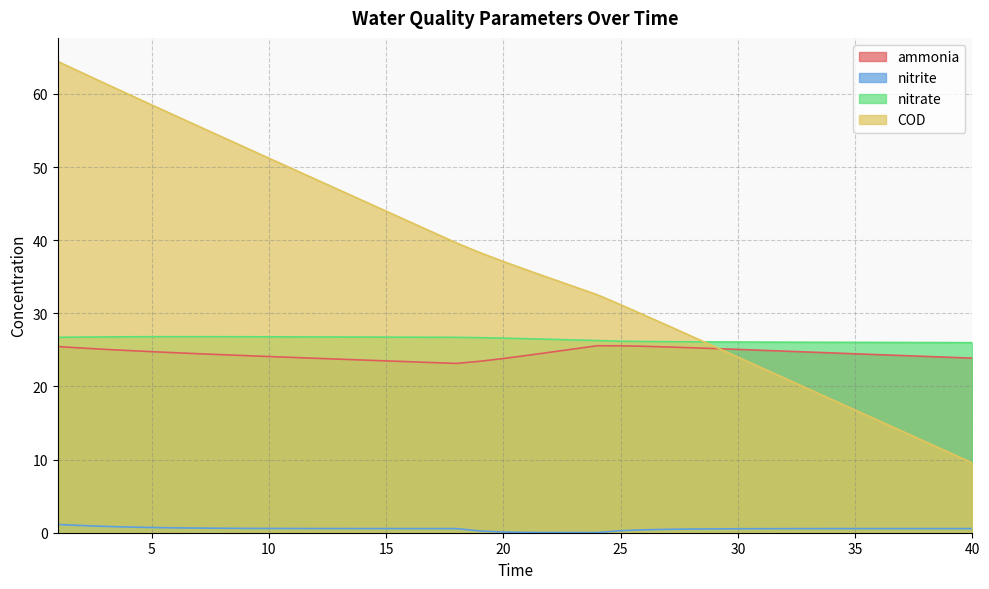

At which label is COD closest to 36?

21